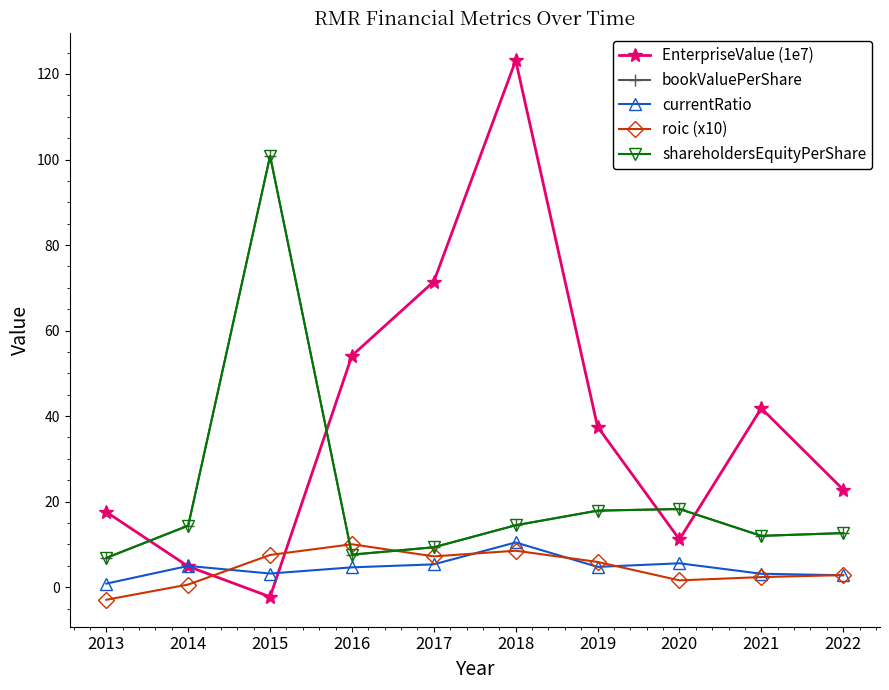

The roic (x10) series shows 0.6 at 2014. True or false?

True